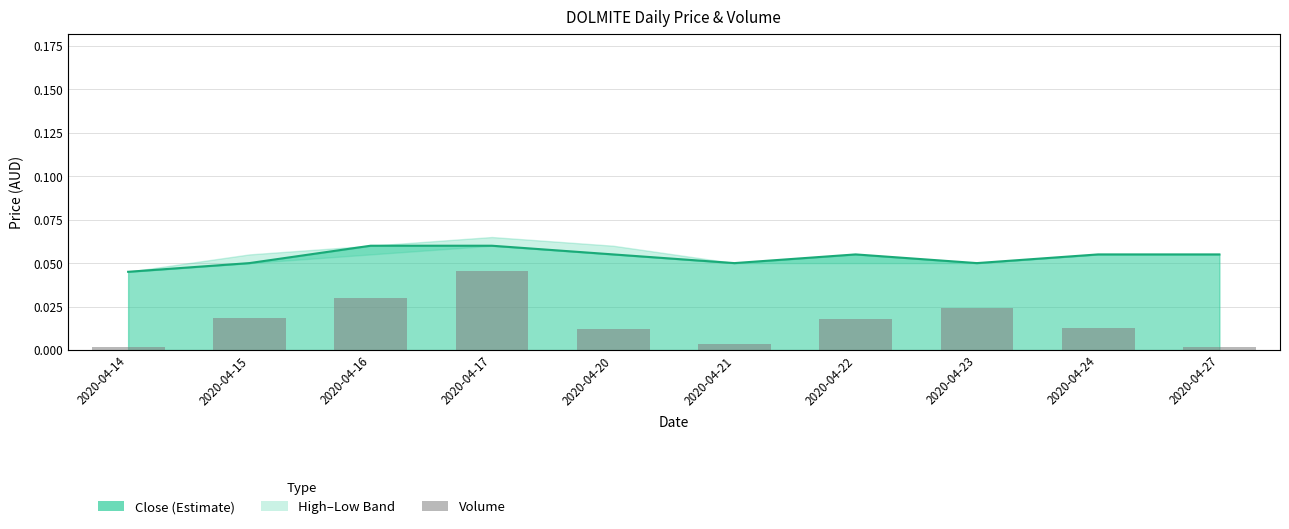

Is it true that close line equals 0.1 at 2020-04-23?

False